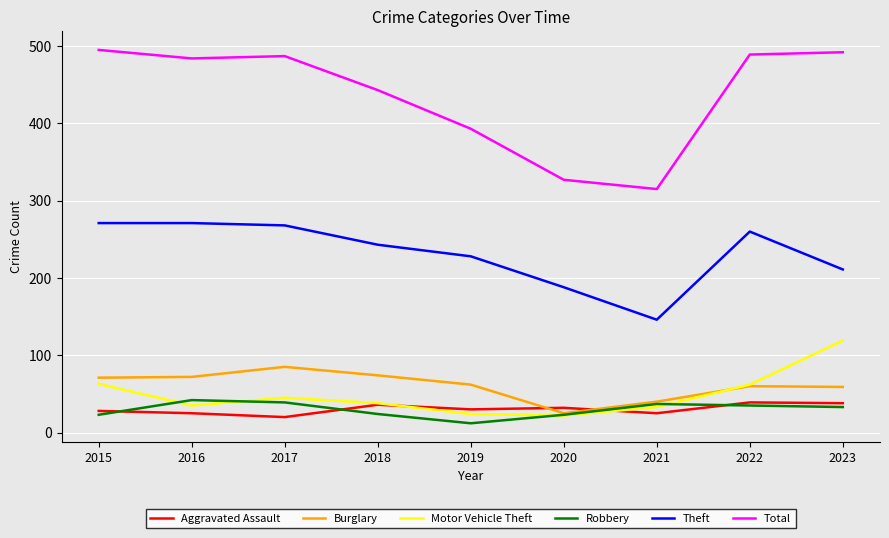

How many categories are shown in the chart?

9